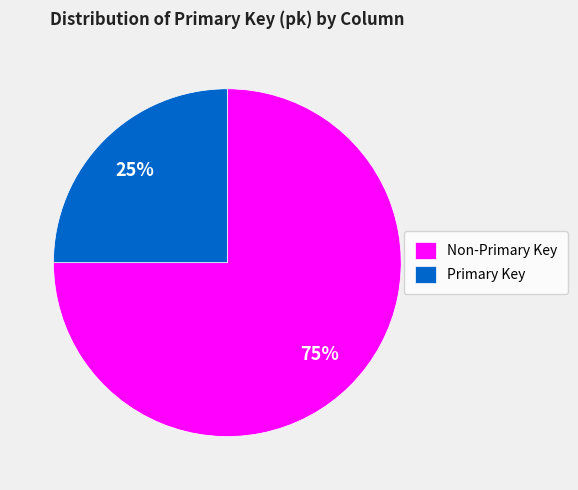

Is there any slice that represents more than half of the pie?

Yes